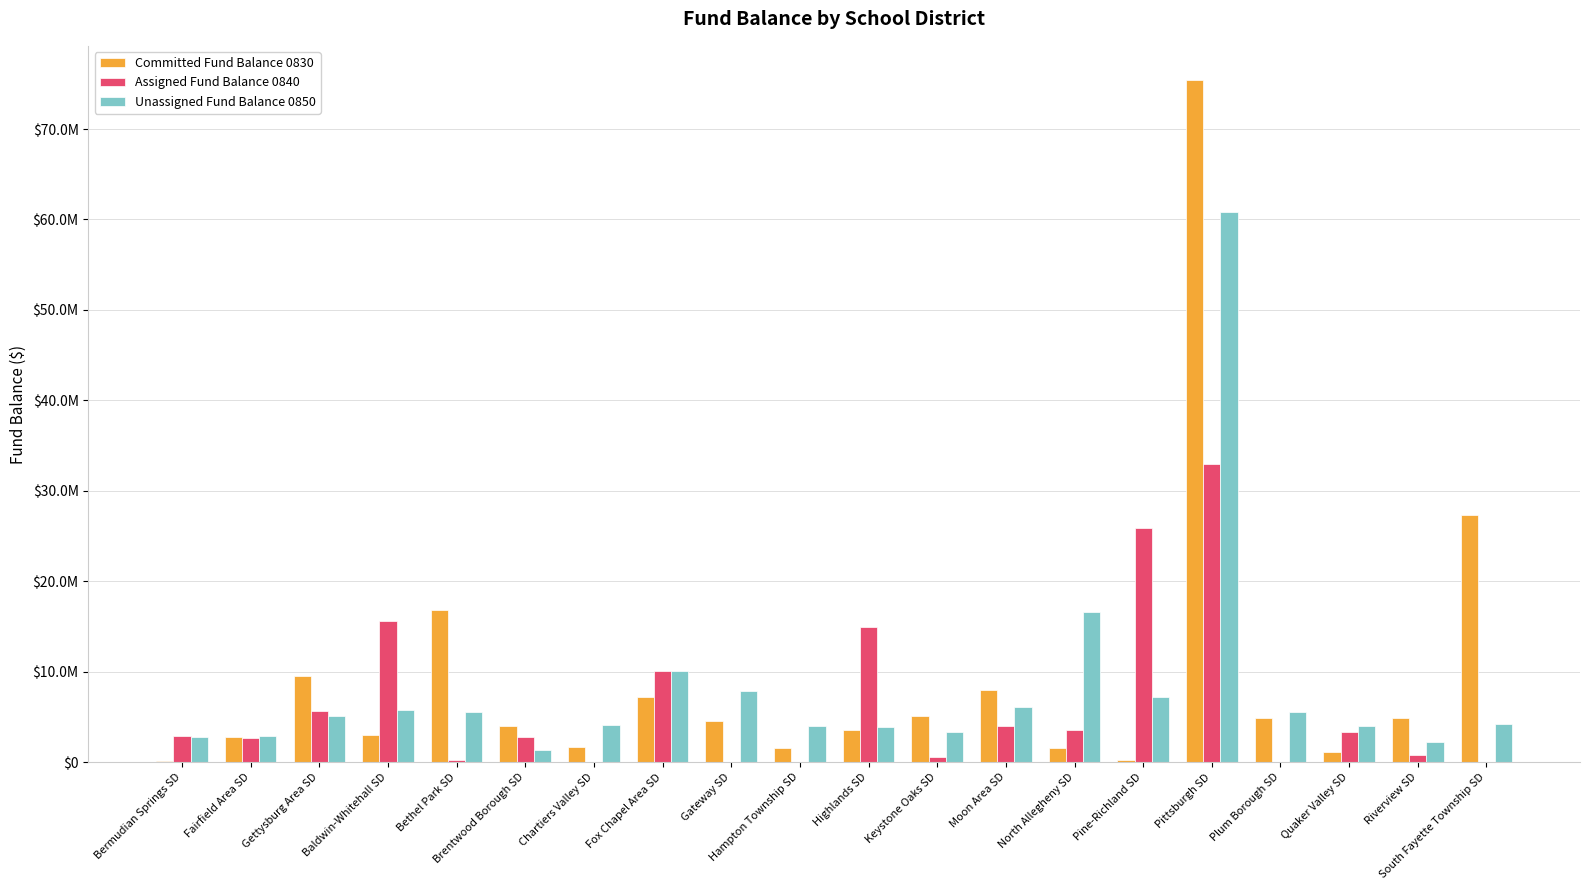

What is the sum of all Committed Fund Balance 0830 values?

183067774